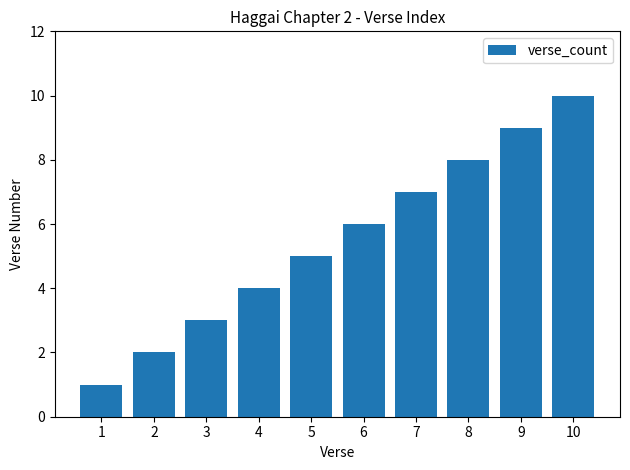

List the labels in order of value, smallest first.

1, 2, 3, 4, 5, 6, 7, 8, 9, 10